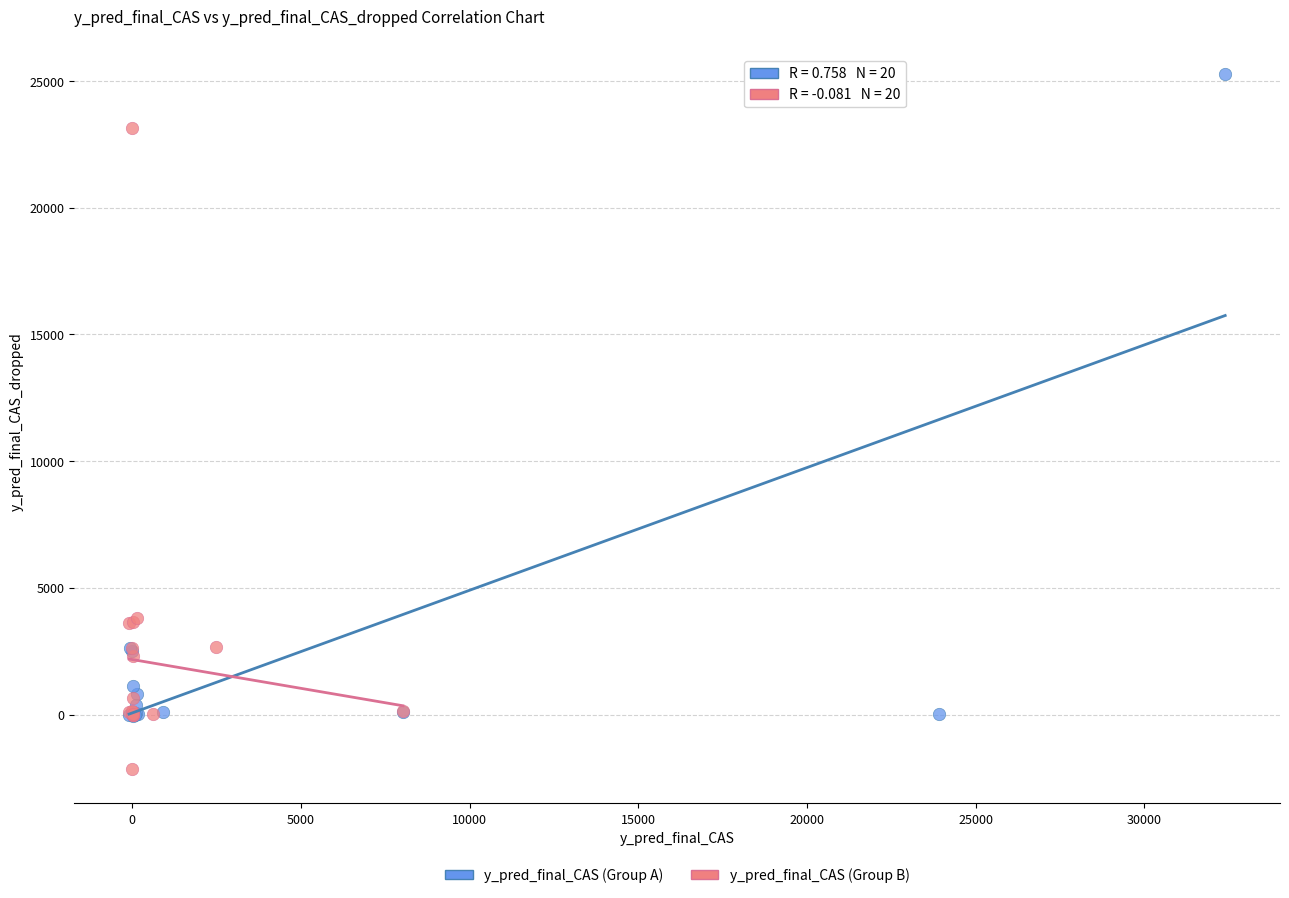

Which series contains the highest Y value?

y_pred_final_CAS (Group A)